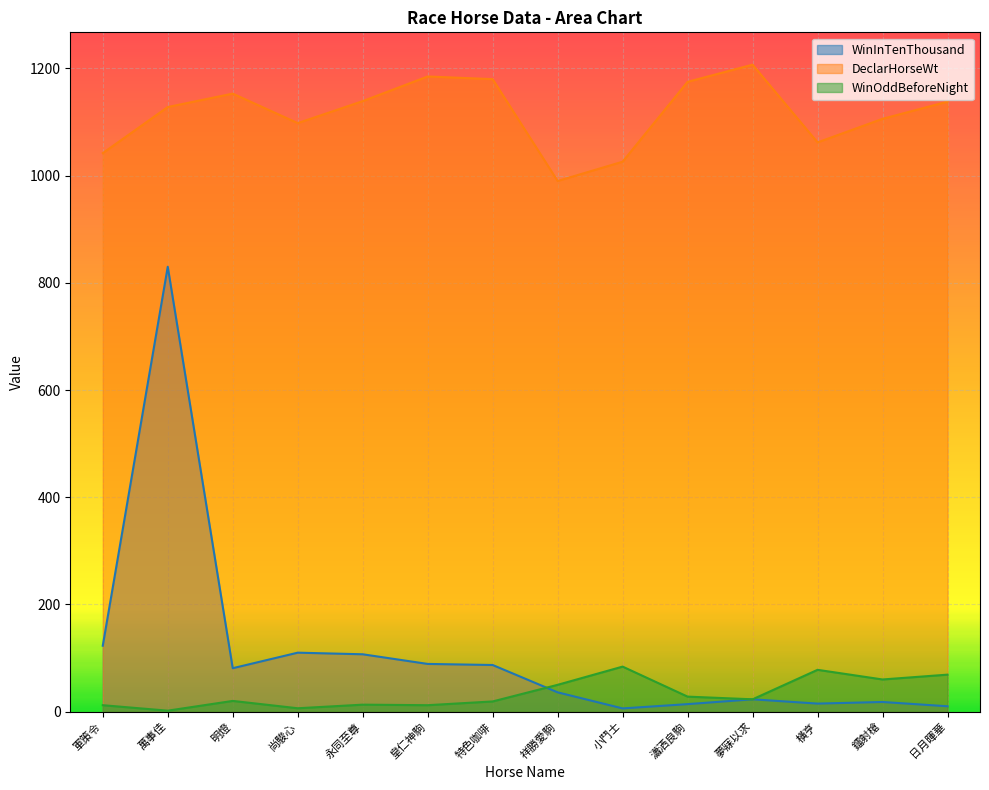

What is the average value of the WinInTenThousand series?

110.6